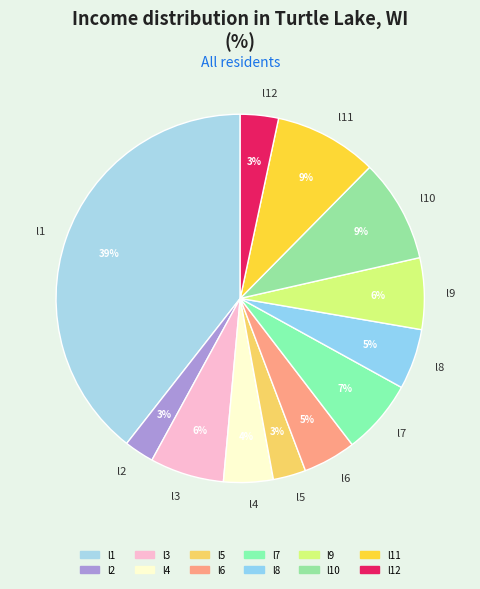

Which has a higher value, l1 or l9?

l1